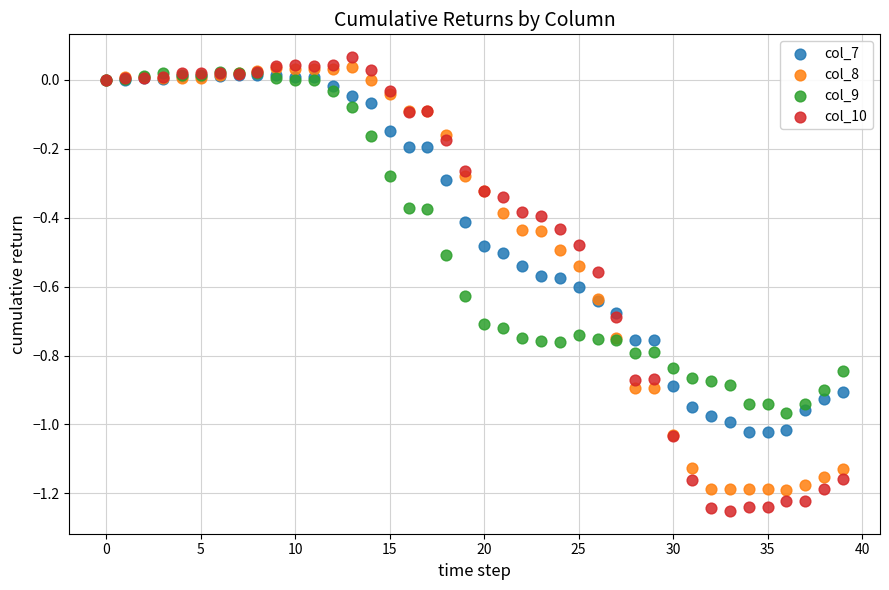

What are all the series names shown in the legend?

col_7, col_8, col_9, col_10